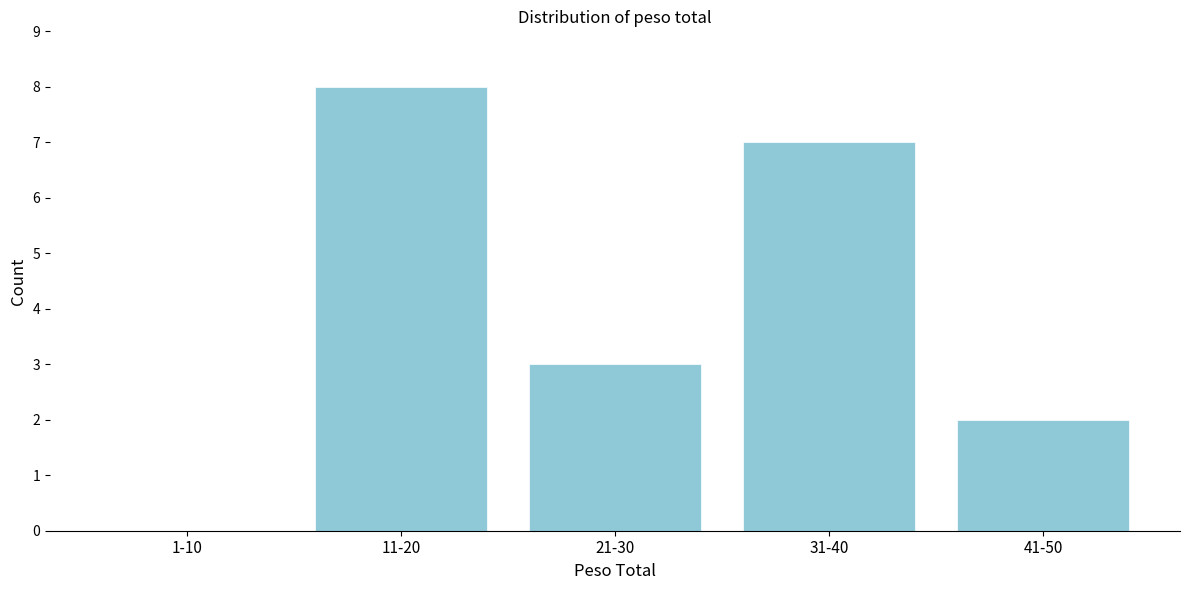

Reading right to left, transcribe all the data shown in this chart.

41-50=2	31-40=7	21-30=3	11-20=8	1-10=0